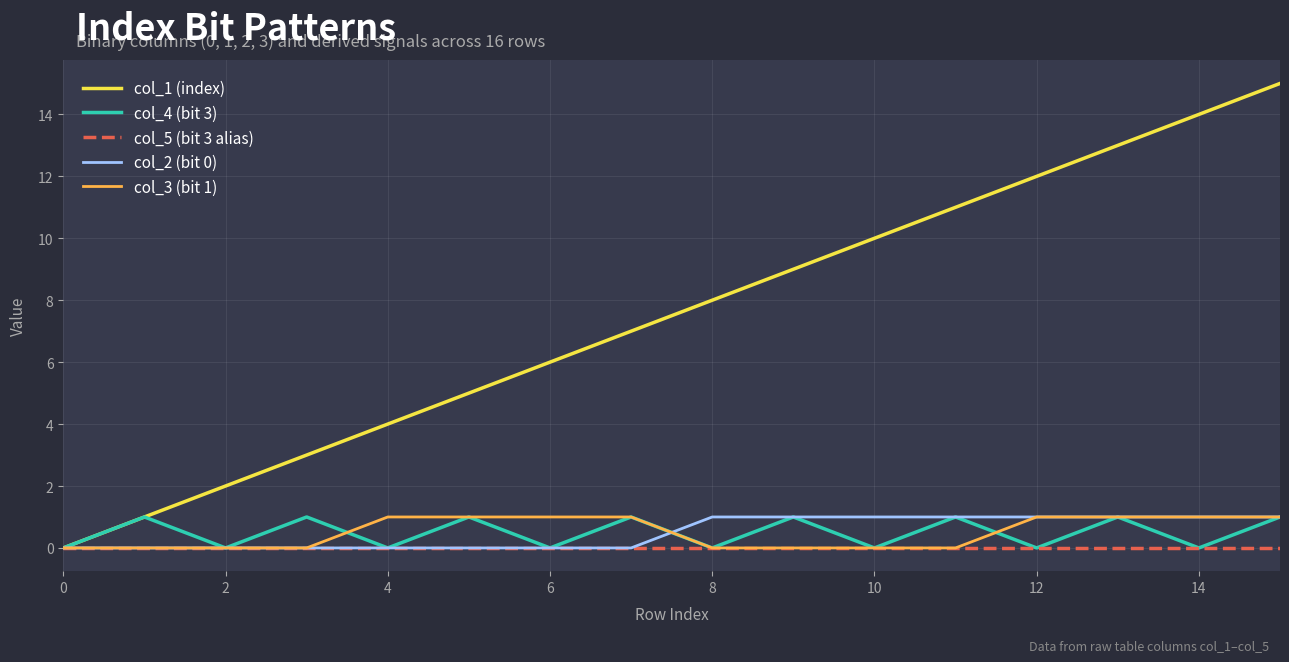

Which series has the largest total across all categories?

col_1 (index)